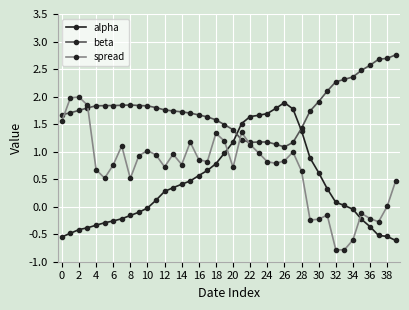

Which series has the largest range (max minus min)?

spread